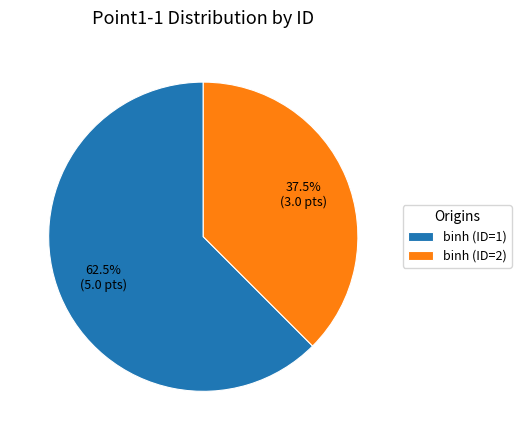

Which slice is the largest?

binh (ID=1)